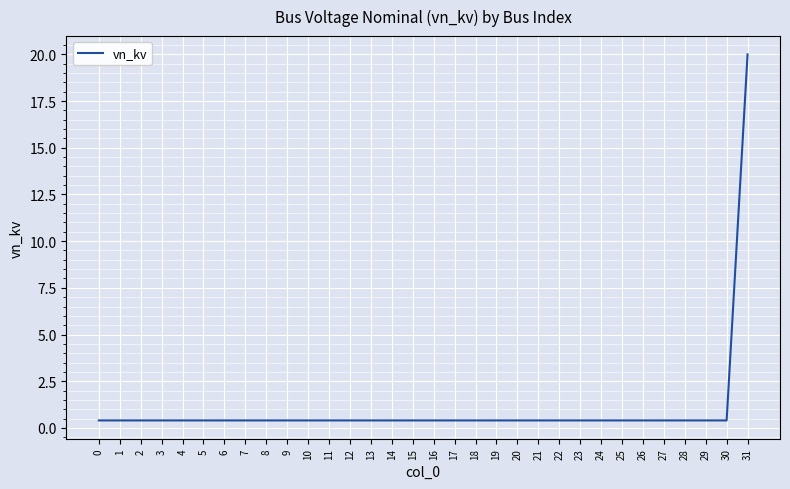

How many series are shown in this chart?

1